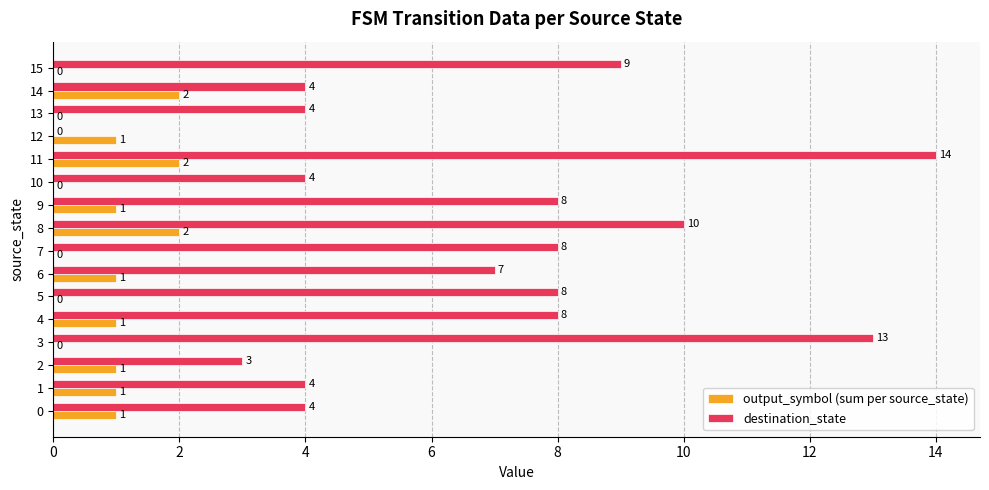

What is the maximum value for destination_state?

14